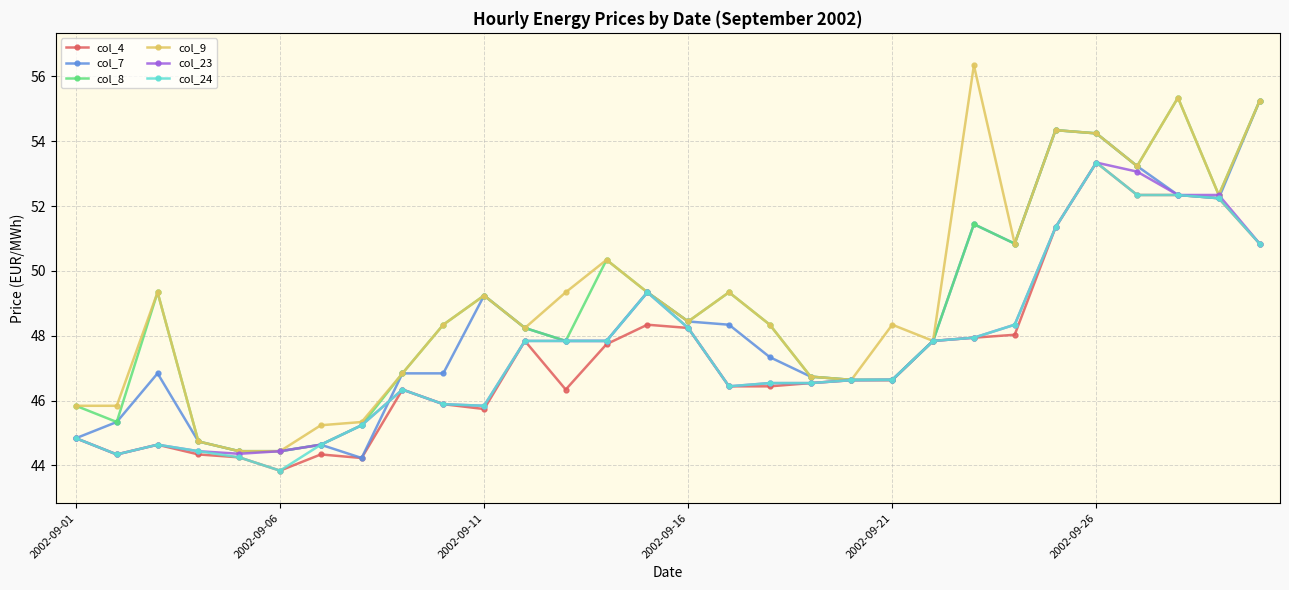

Which series has the largest range (max minus min)?

col_9